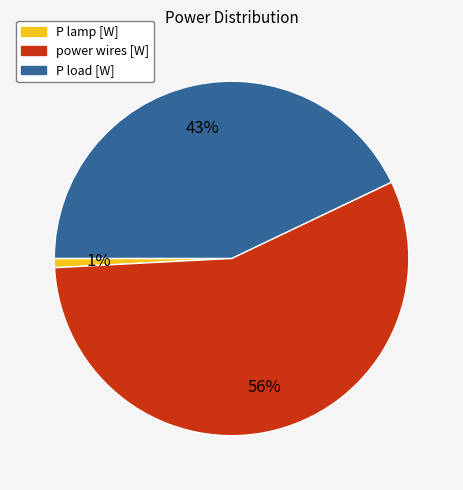

How many segments does this pie chart have?

3